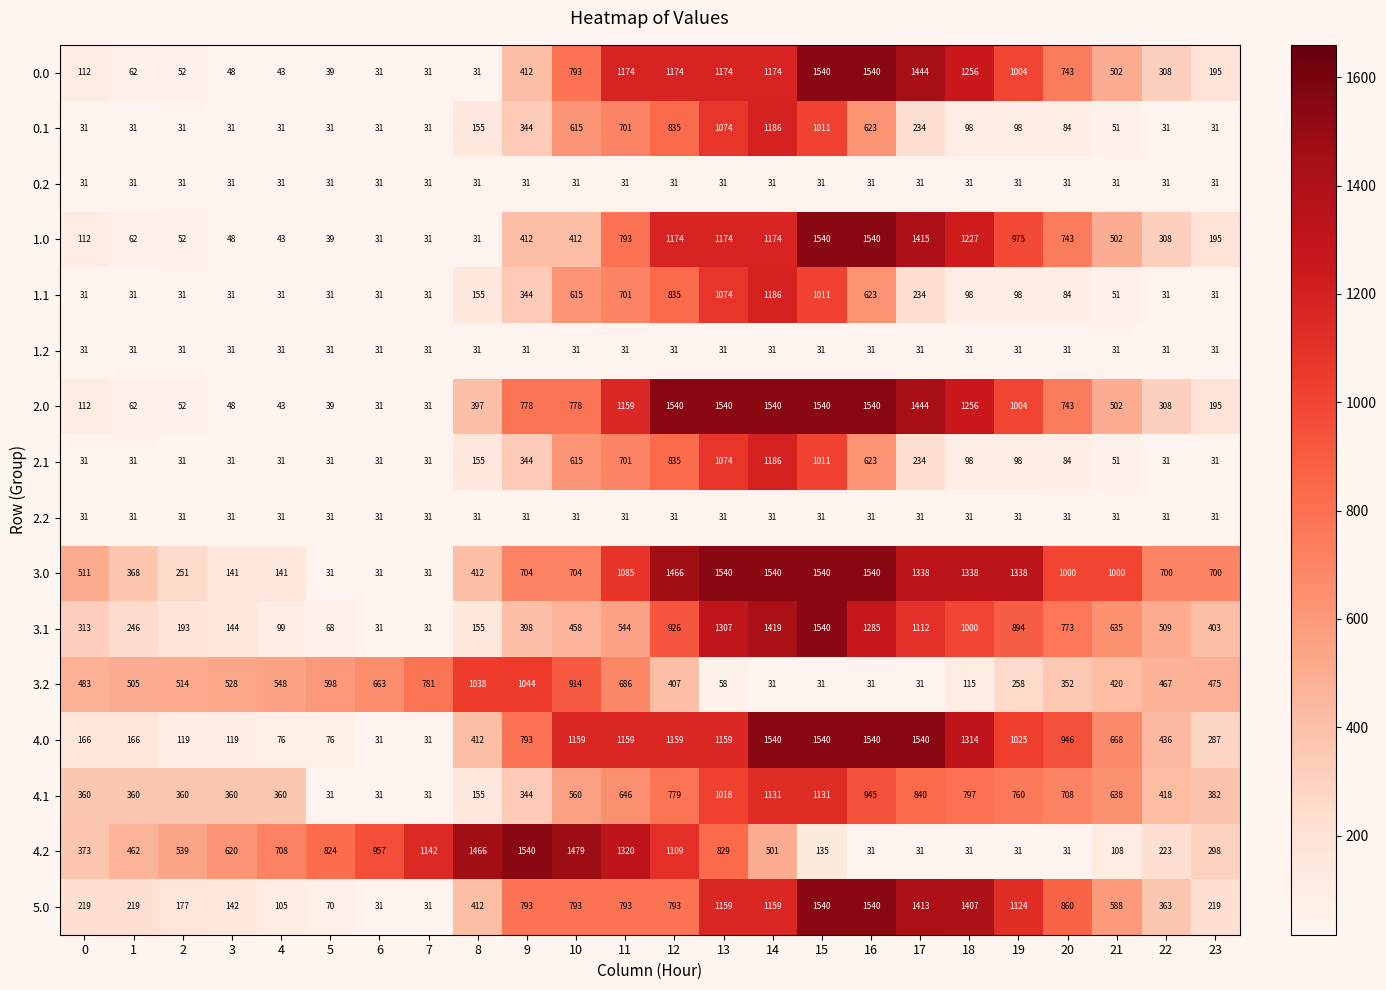

What is the total value across all series at 16?

13494